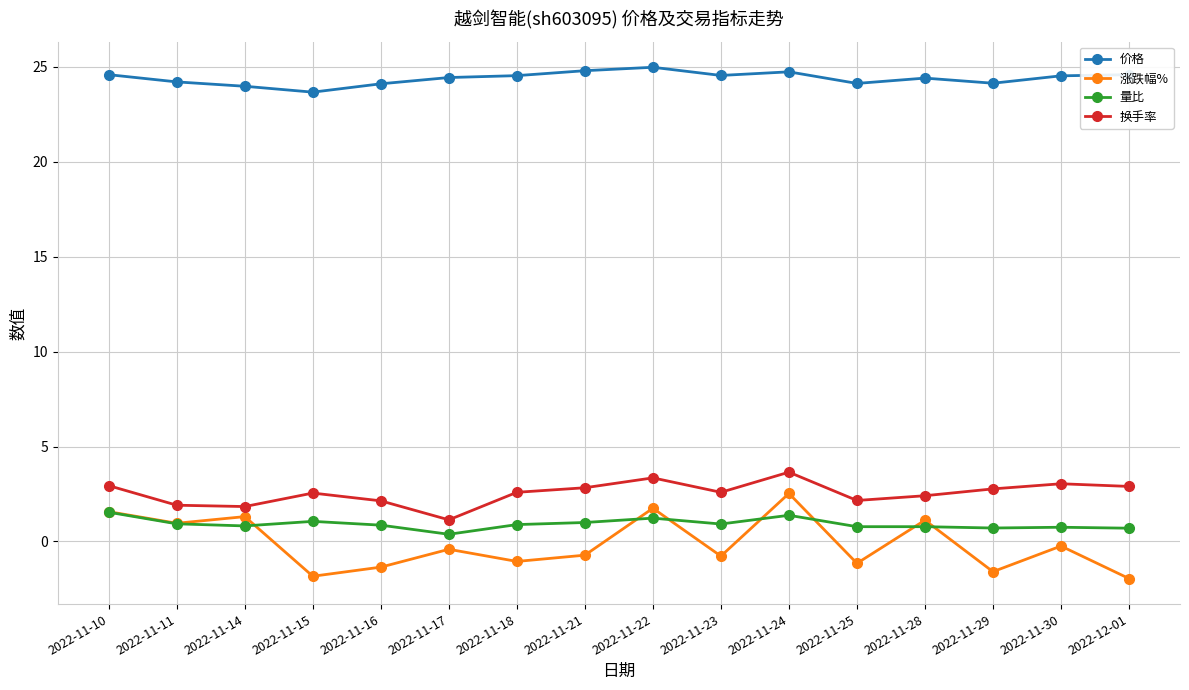

The value of 价格 at 2022-11-17 is 42.3. True or false?

False